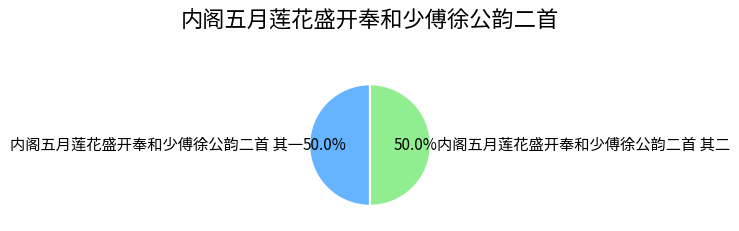

What is the ratio of the value at 内阁五月莲花盛开奉和少傅徐公韵二首 其二 to the value at 内阁五月莲花盛开奉和少傅徐公韵二首 其一?

1.0